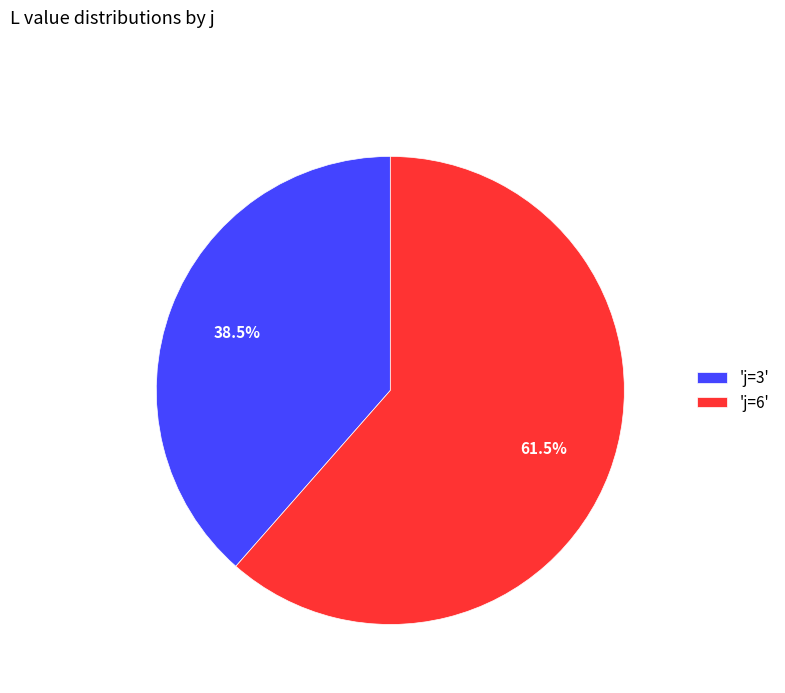

To the nearest percent, what is the average slice percentage?

50%